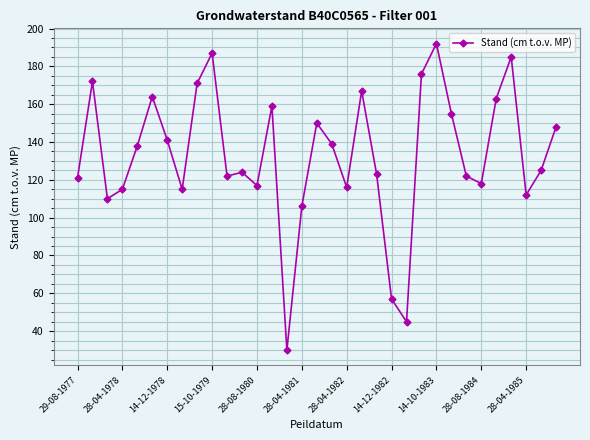

What is the sum of all values?

4385